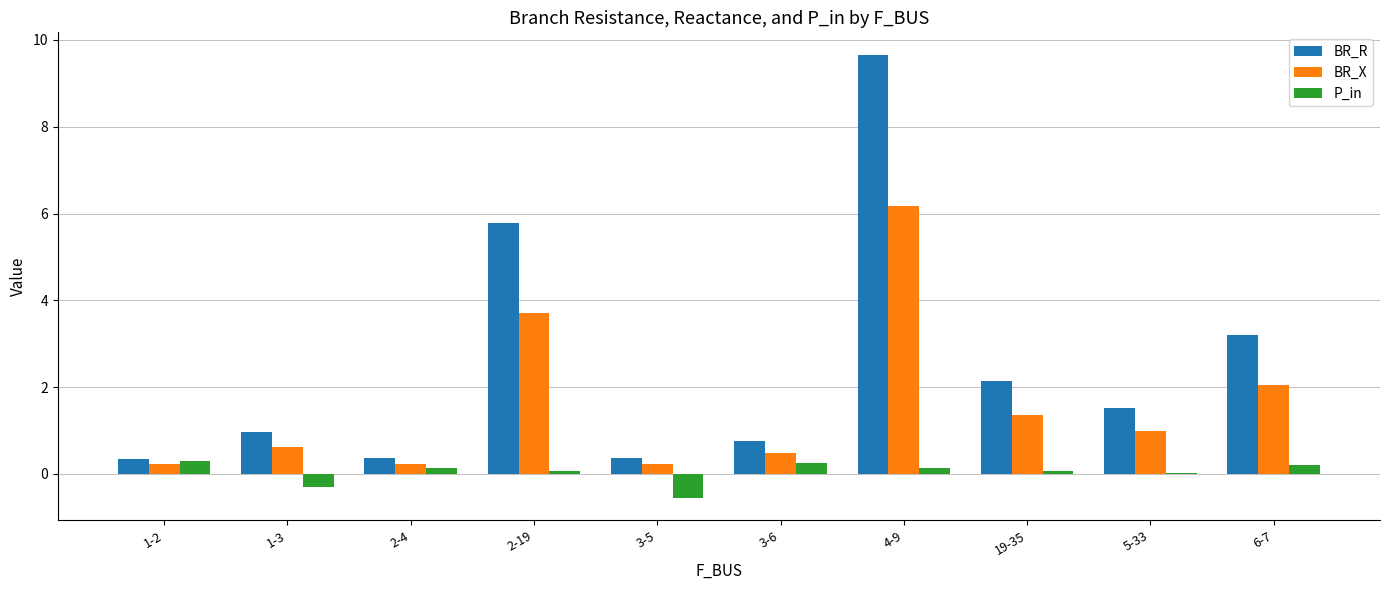

Count the number of categories in the chart.

10